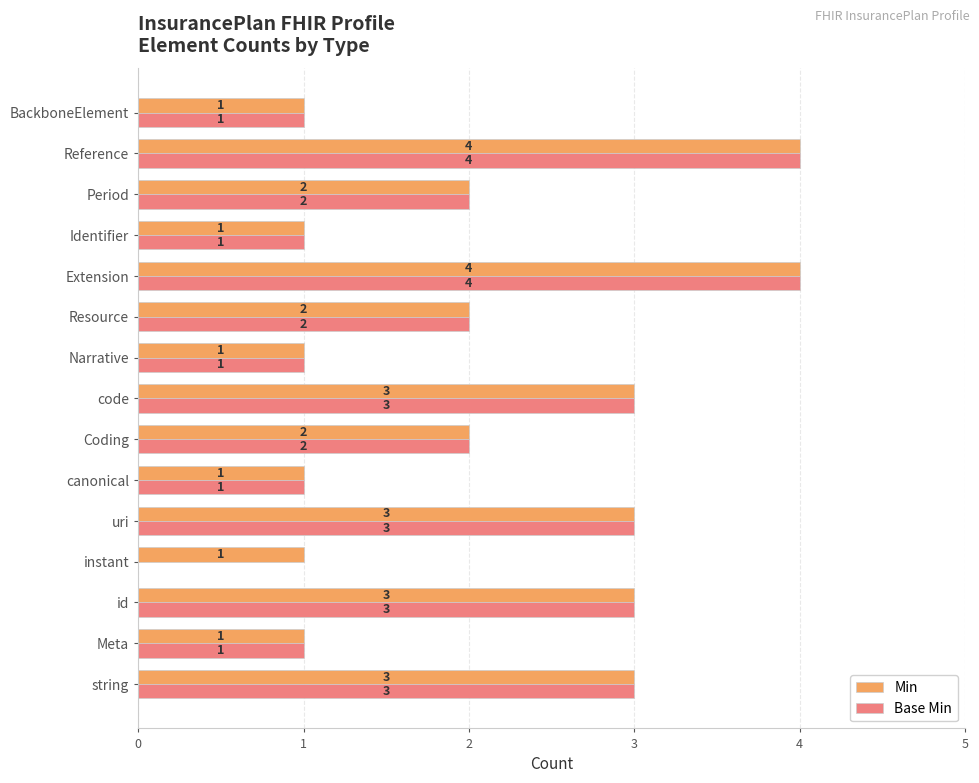

Count the number of data series in this chart.

2